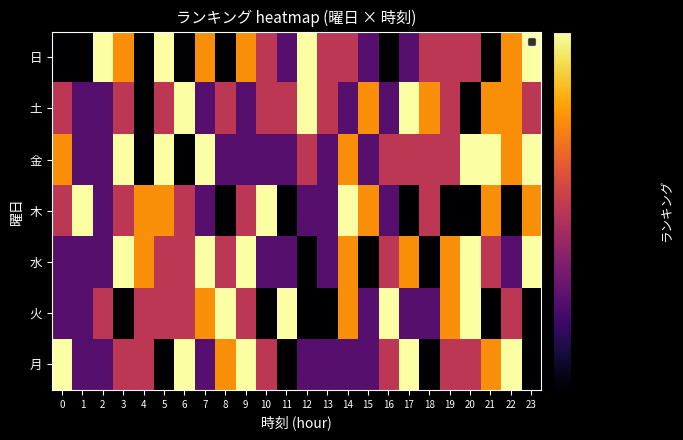

How many data points does each series have?

24